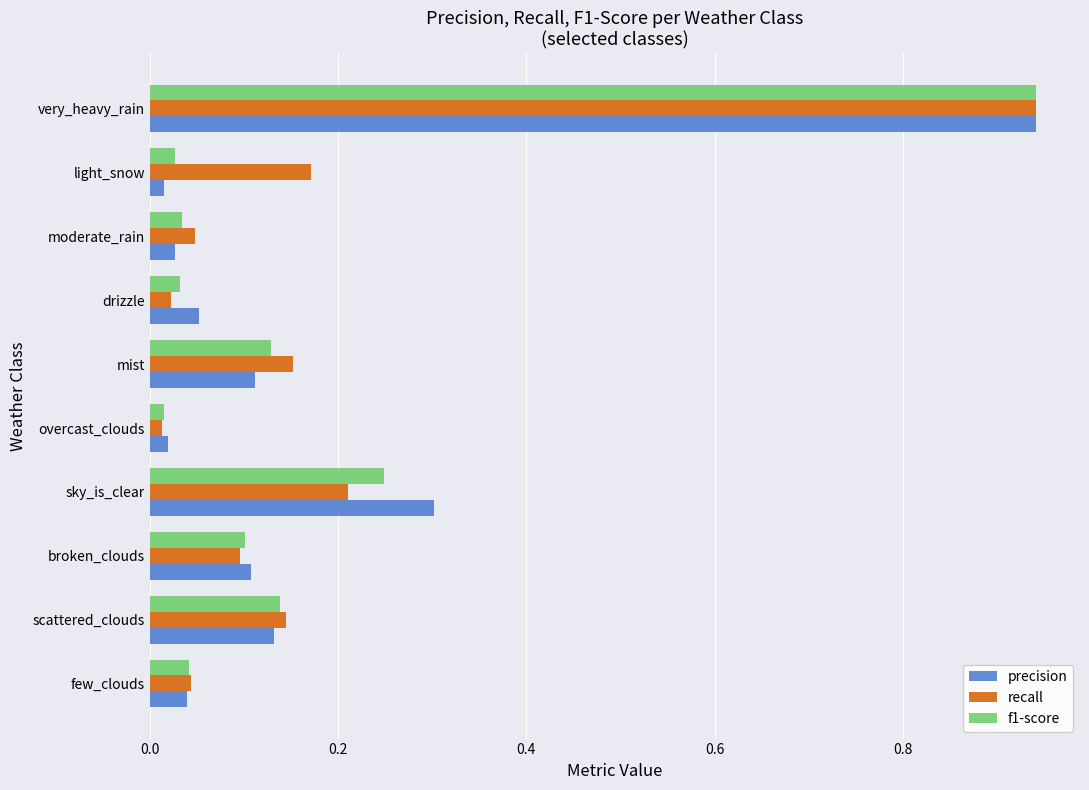

The precision series shows 0.3 at sky_is_clear. True or false?

True